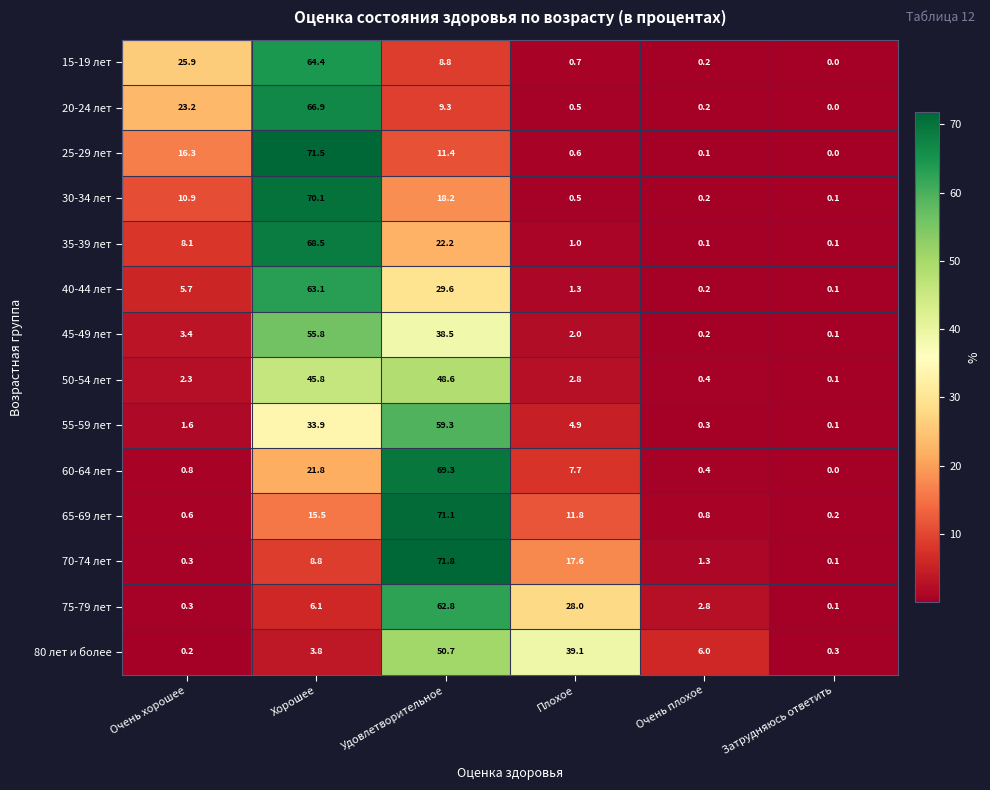

At which category does the chart reach its peak across all series?

Удовлетворительное